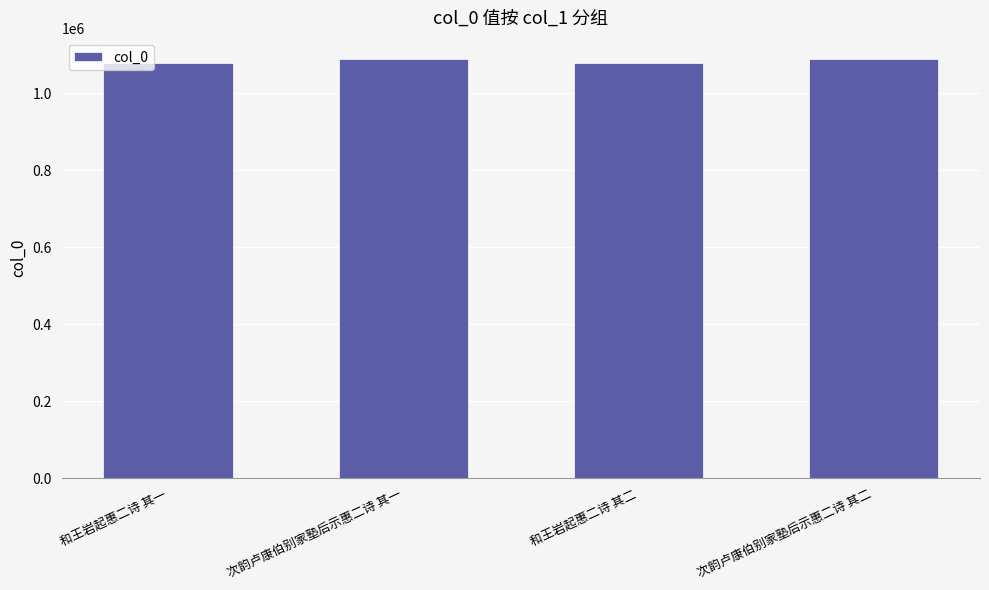

What is the label of the 2nd bar from the left?

次韵卢康伯别家塾后示惠二诗 其一